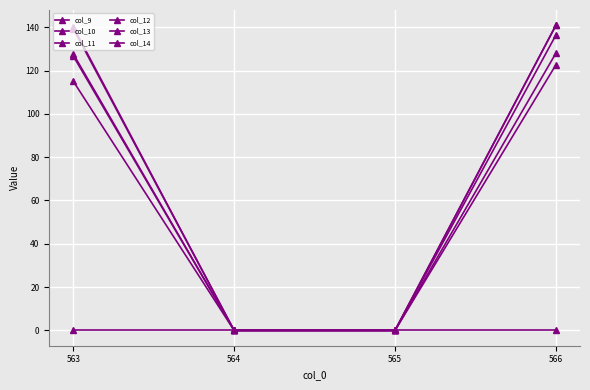

Does the chart have visible grid lines?

Yes